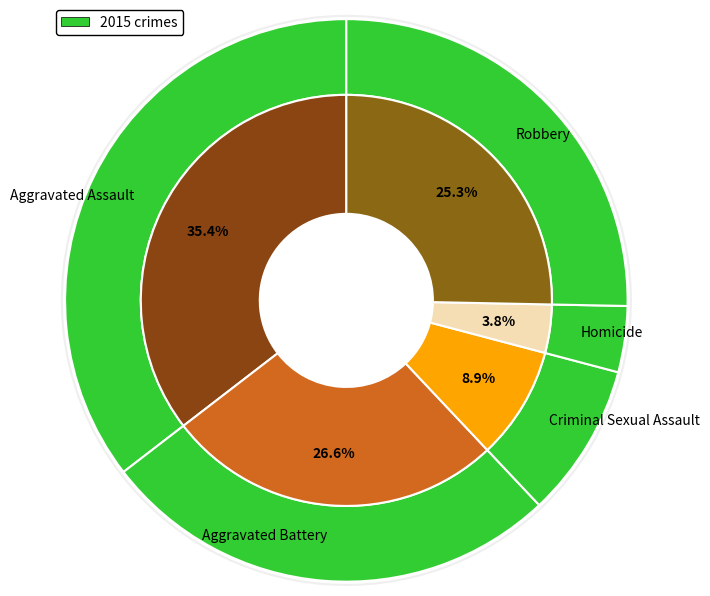

What is the smallest slice in the pie chart?

Homicide